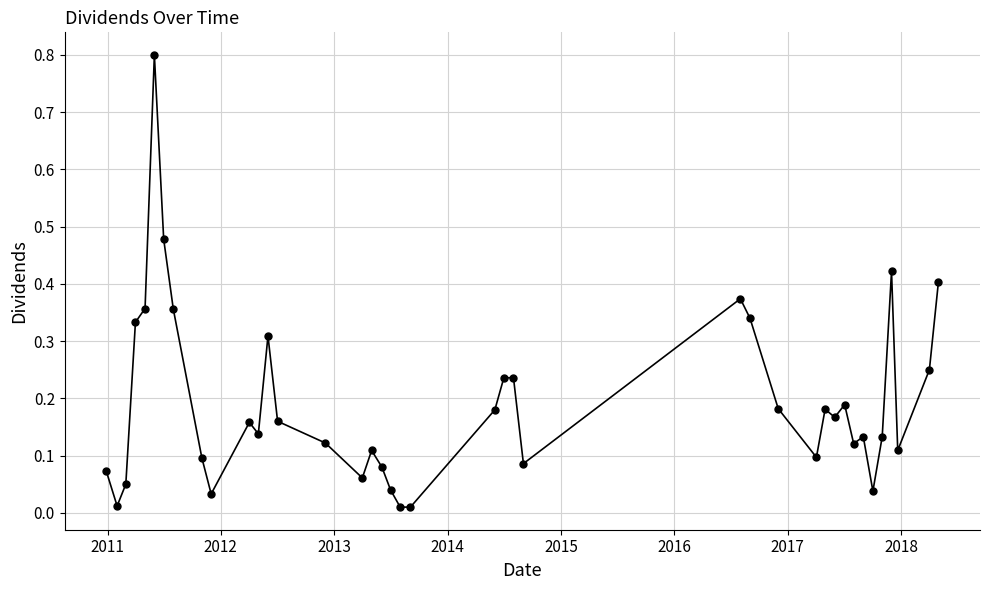

True or false: there are more than 0 points higher than both neighbors.

True